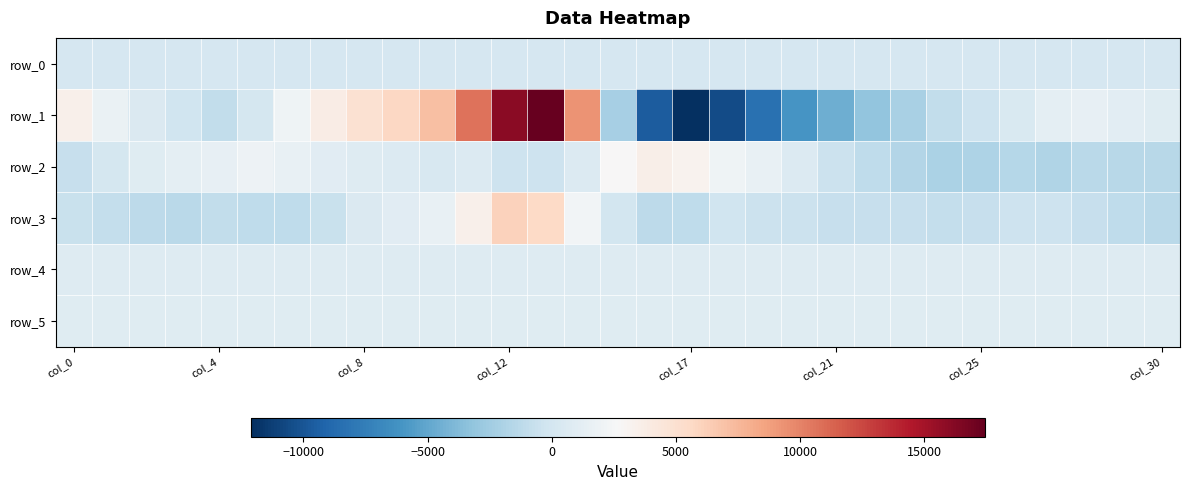

What is the average value of the row_1 series?

855.6